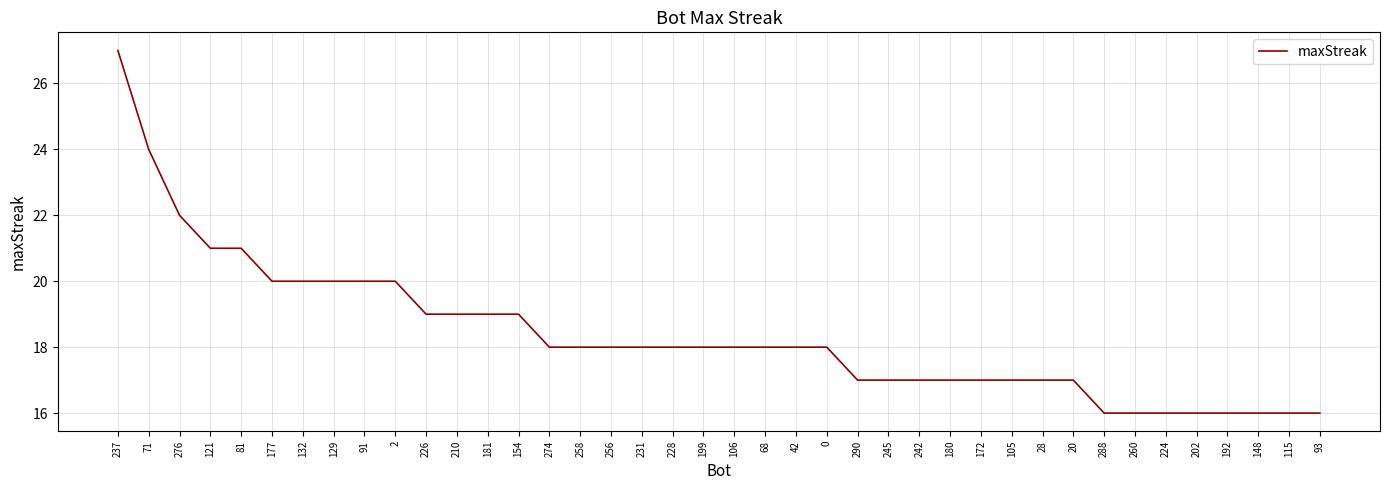

What position from the right is 132?

34